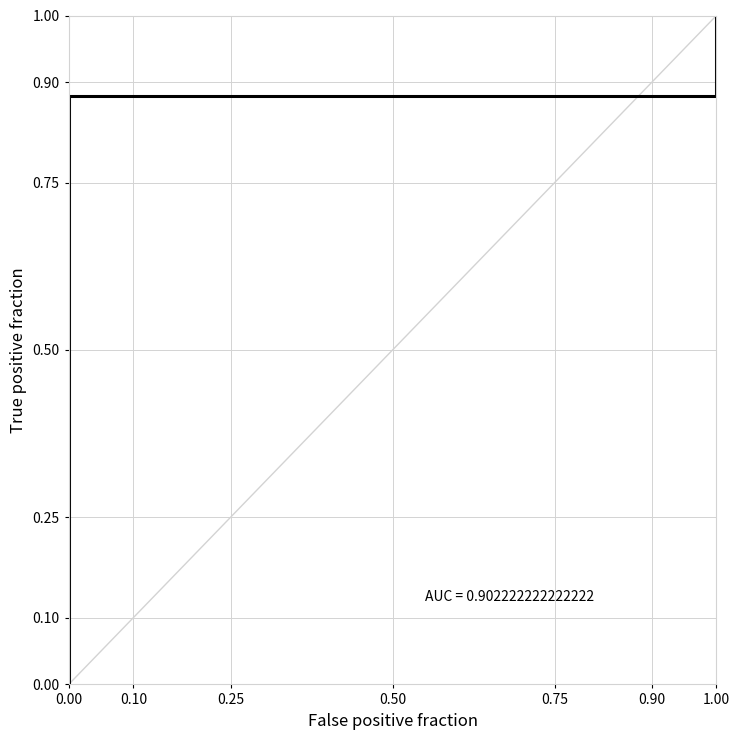

Reading left to right, transcribe all the data shown in this chart.

0.0	0.9	0.9	0.9	0.9	0.9	0.9	0.9	0.9	0.9	0.9	0.9	0.9	0.9	0.9	0.9	0.9	0.9	0.9	0.9	1.0